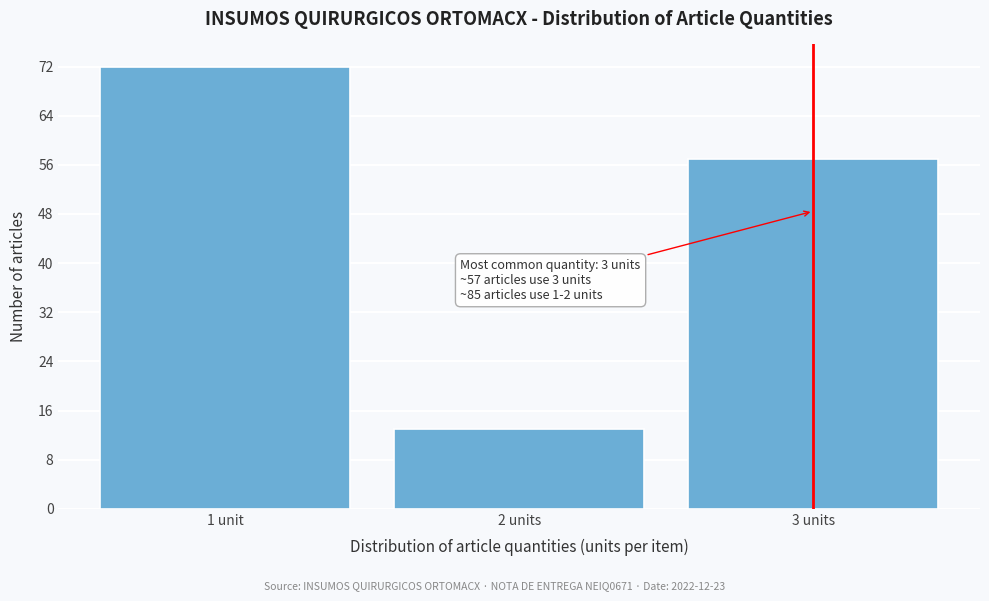

Reading right to left, list all the values displayed in this chart.

3 units=57	2 units=13	1 unit=72